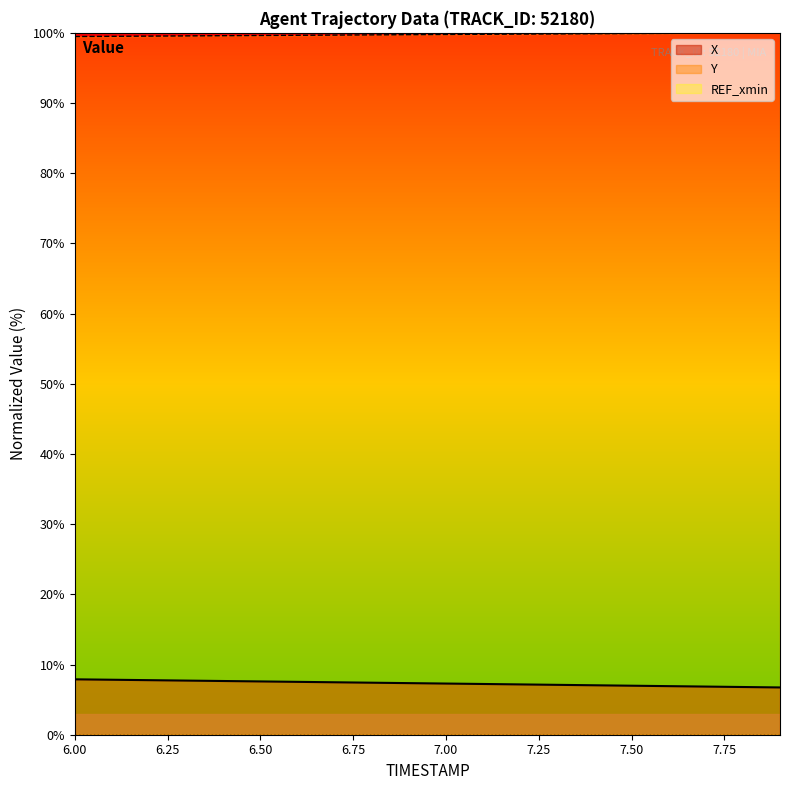

True or false: Y and X cross at least once.

False